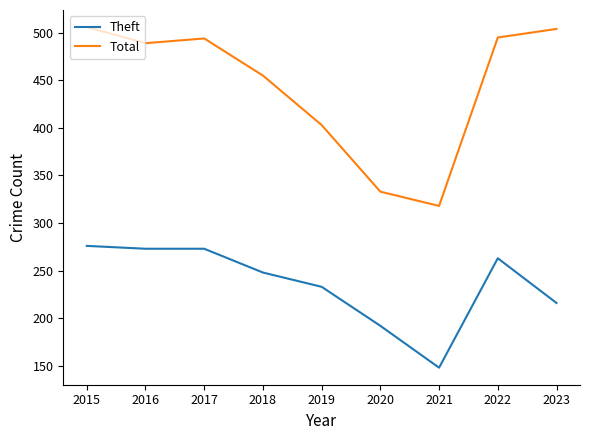

What is the sum of all Total values?

3997